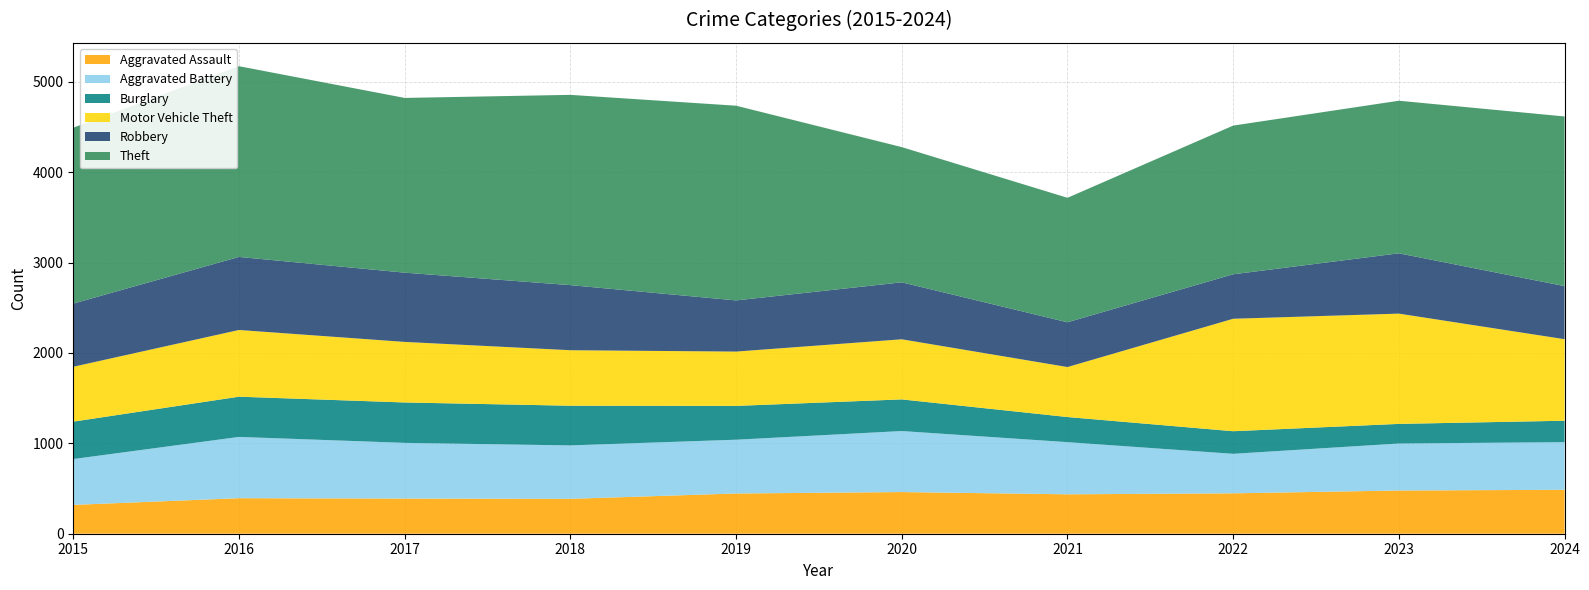

The Burglary series shows 447 at 2017. True or false?

True